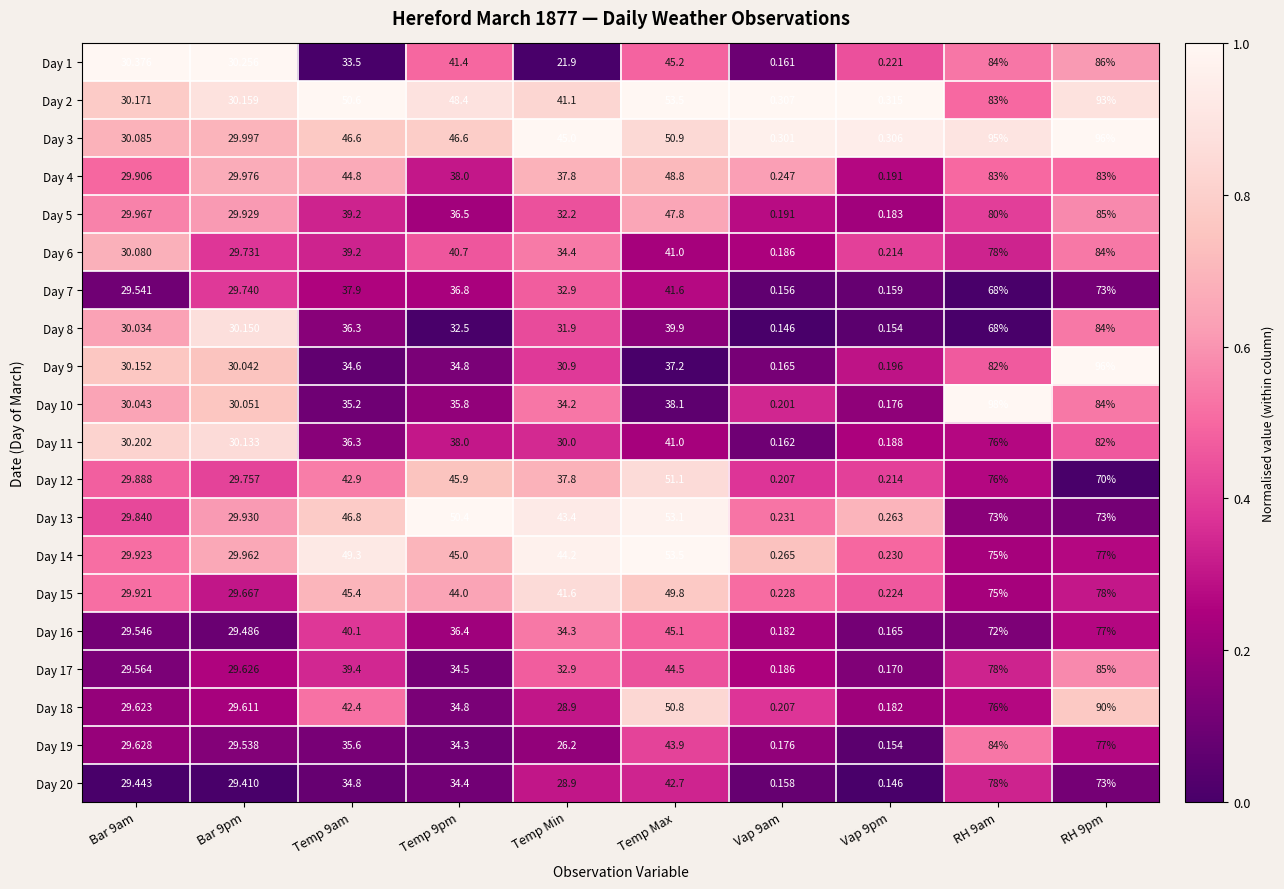

Is the value of Day 16 at Temp Max greater than the value of Day 17 at Temp Max?

Yes